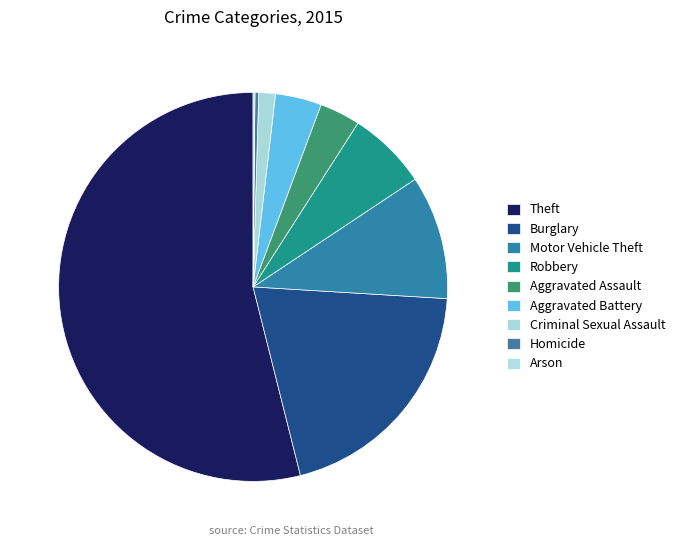

Is it true that Criminal Sexual Assault is 1% of the pie?

True